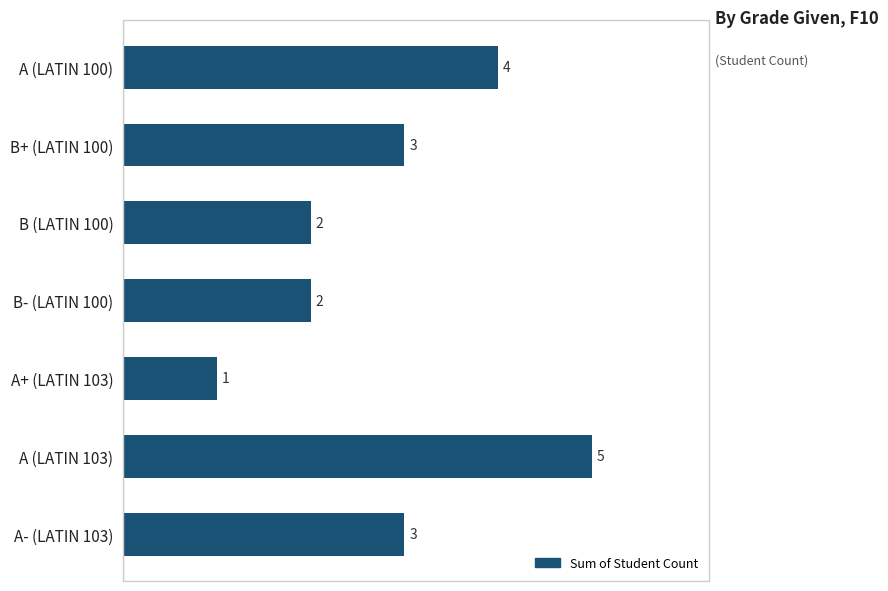

What is the ratio of the value at A (LATIN 103) to the value at B (LATIN 100)?

2.5